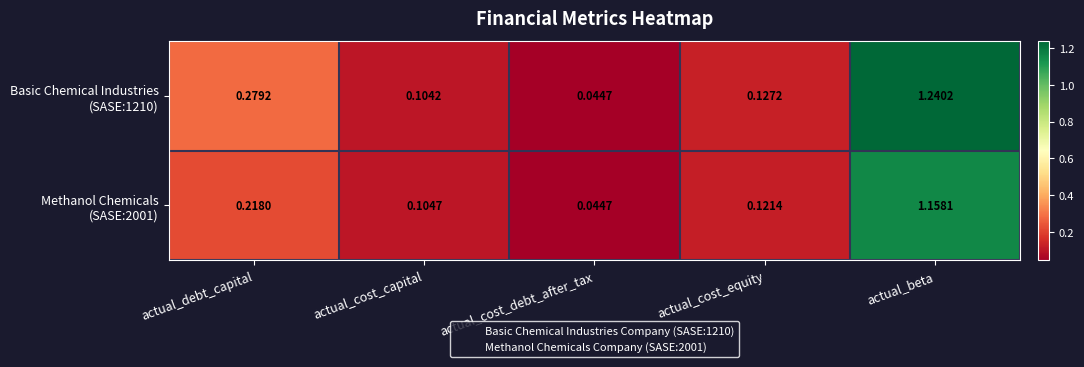

At which category is the sum across all series the highest?

actual_beta